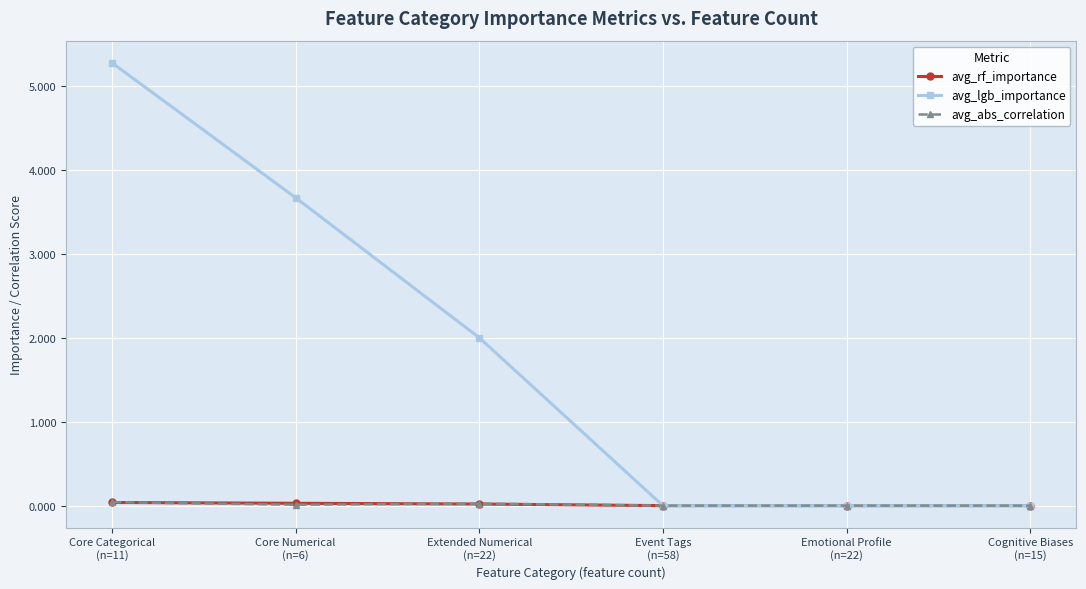

How many categories are shown in the chart?

6